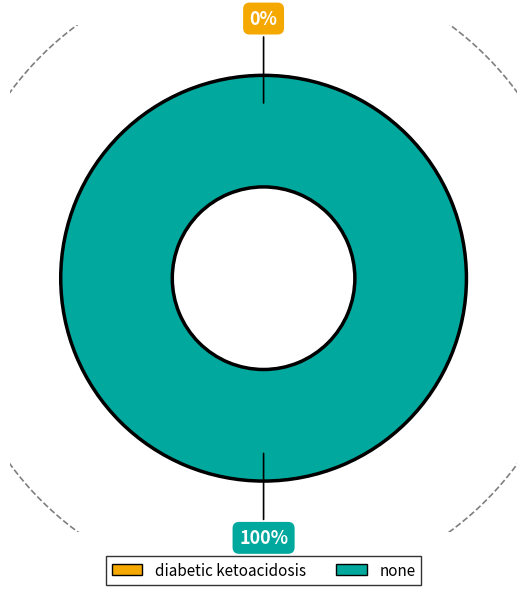

Which has a higher value, diabetic ketoacidosis or none?

none